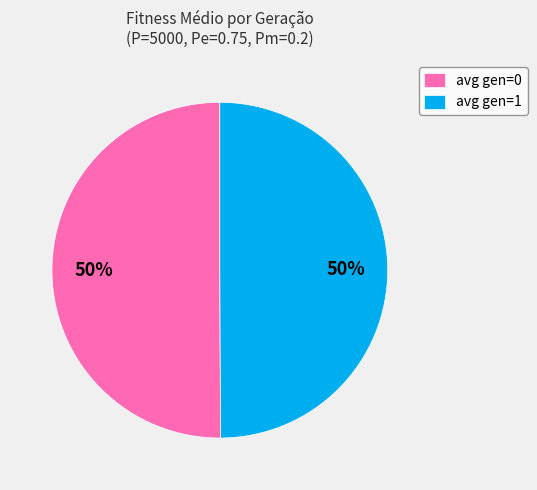

Approximately how many times larger is the value at avg gen=1 compared to avg gen=0?

1.0